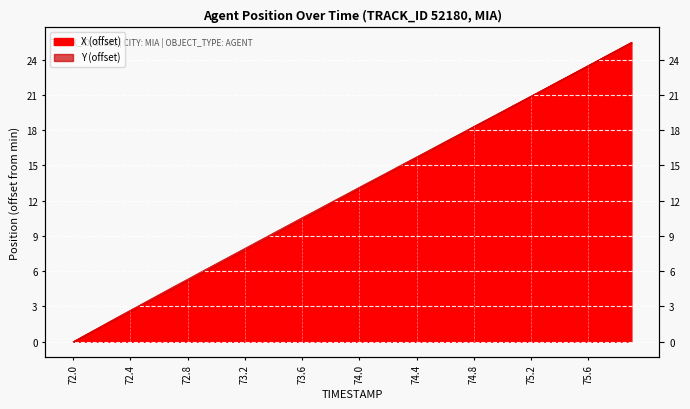

What is the ratio of the value at 73.0 to the value at 72.9?

1.1